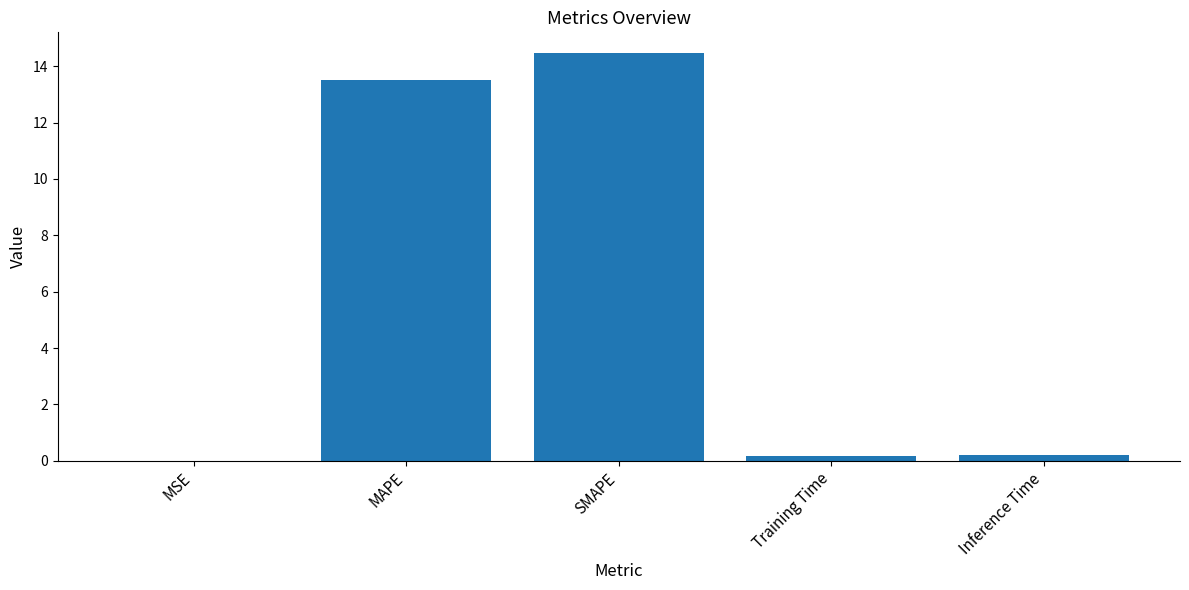

Are the bars horizontal?

No